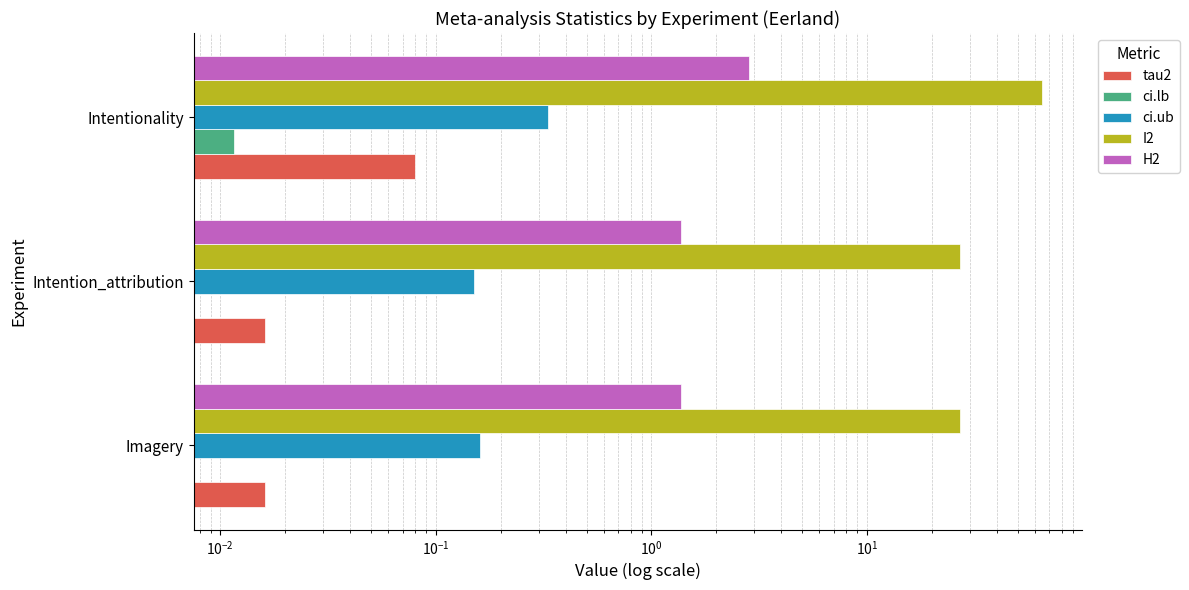

Rank the series by their maximum value, from highest to lowest.

I2, H2, ci.ub, tau2, ci.lb